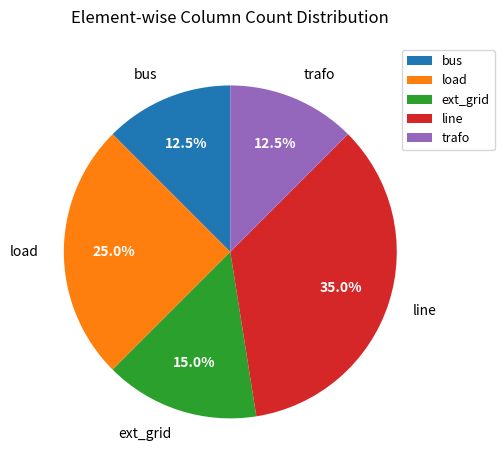

How many segments does this pie chart have?

5